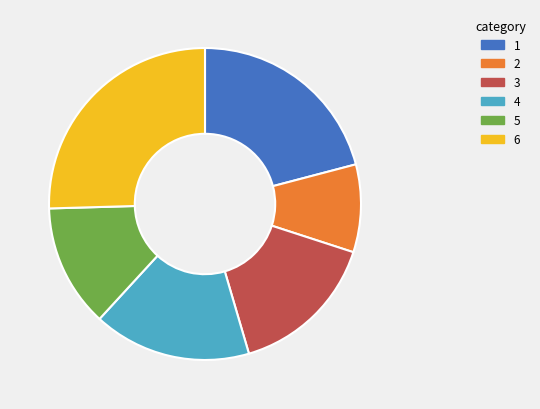

Does any single category account for the majority?

No